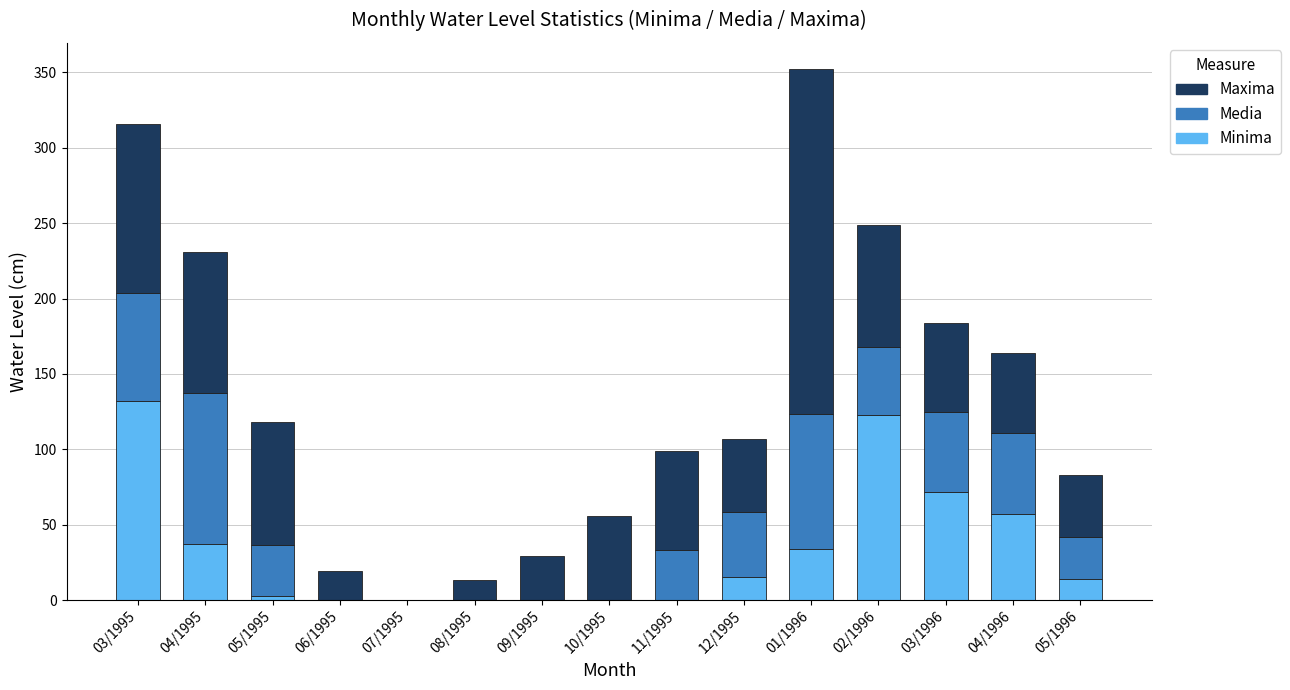

At which category is the sum across all series the highest?

01/1996